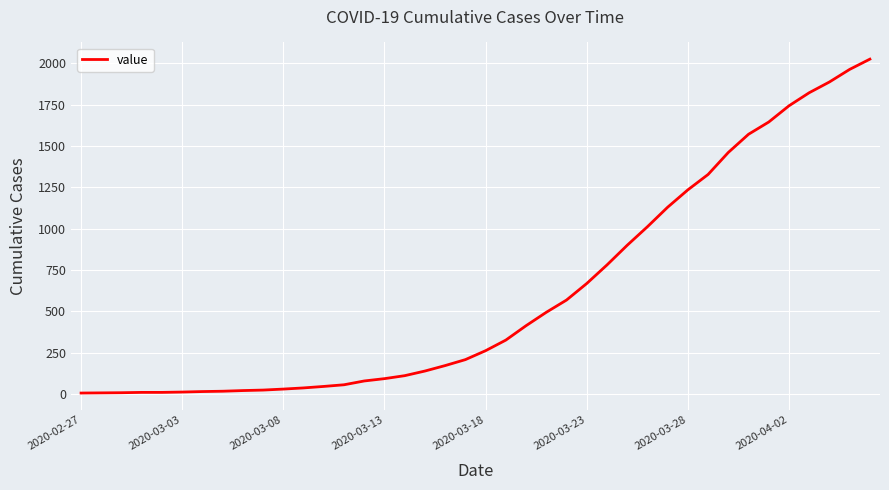

What is the maximum value shown in the chart?

2025